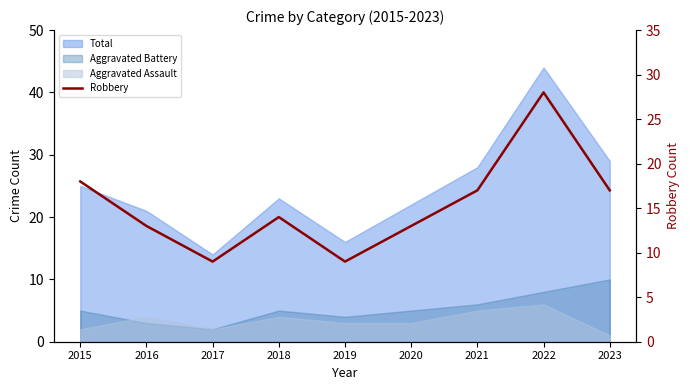

Is it true that the value at 2019 is 15?

False